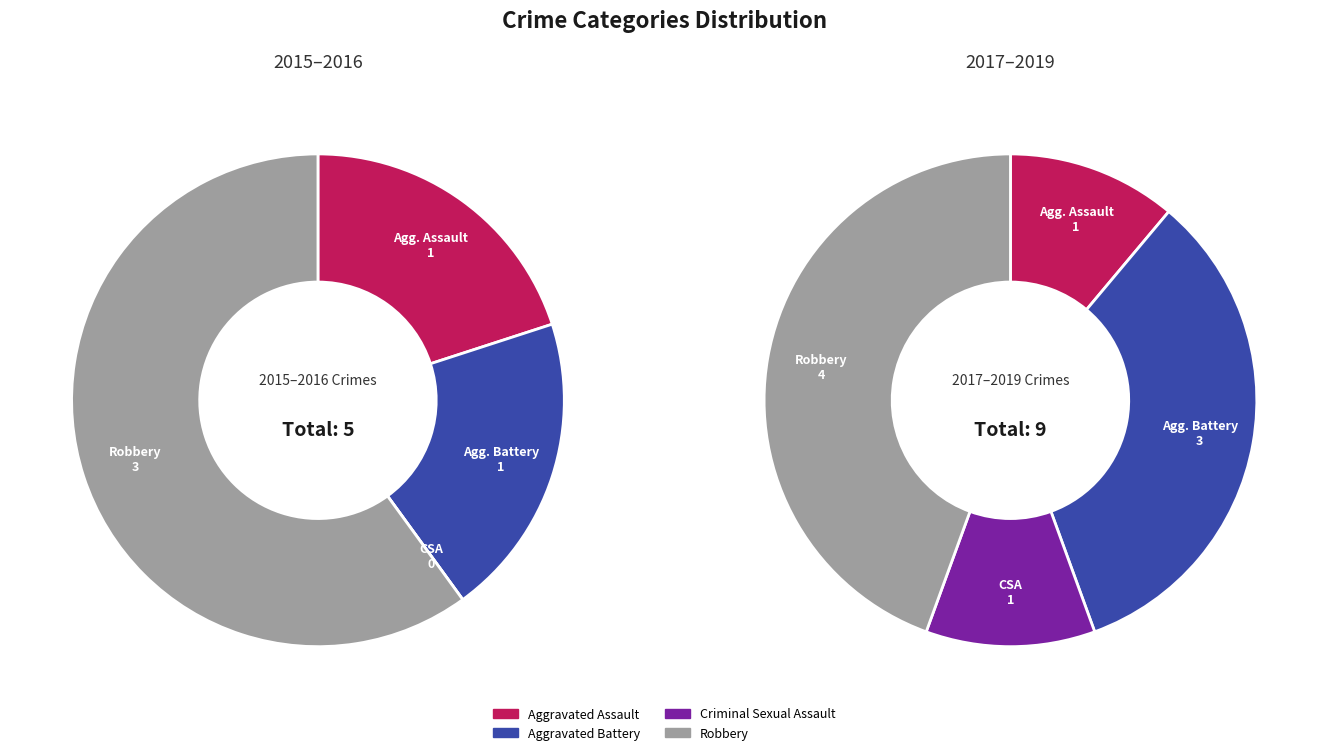

How much of the chart is everything except Aggravated Assault?

88.9%